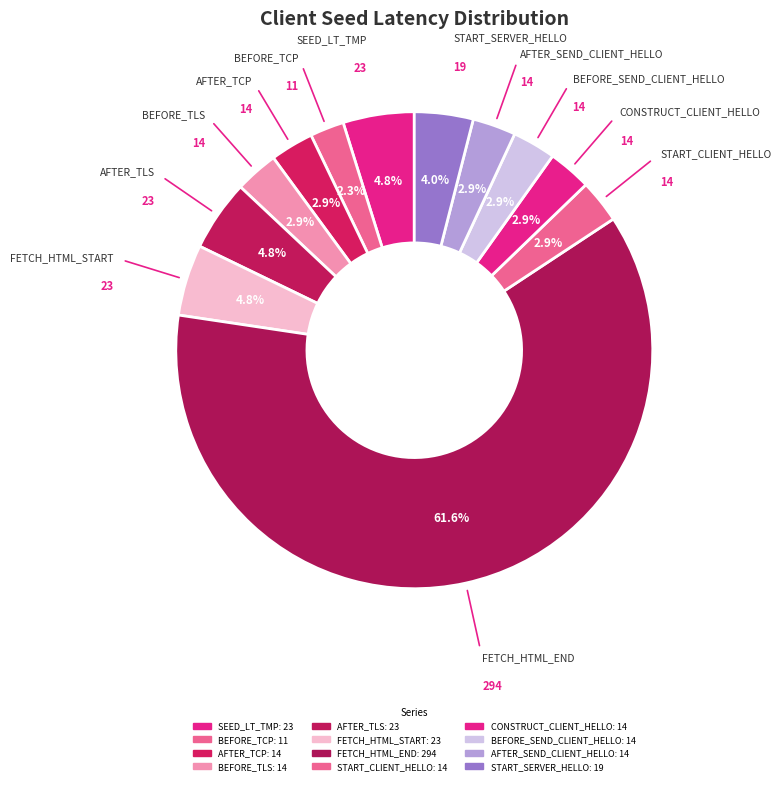

How many slices are in this pie chart?

12